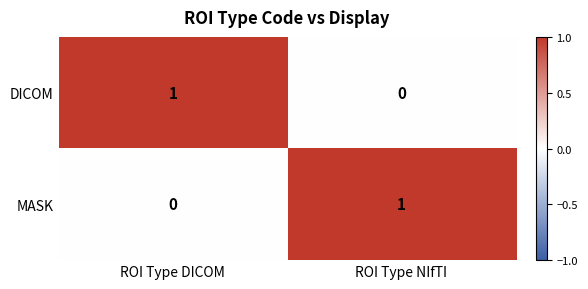

Rank the series at ROI Type DICOM from highest to lowest value.

DICOM, MASK